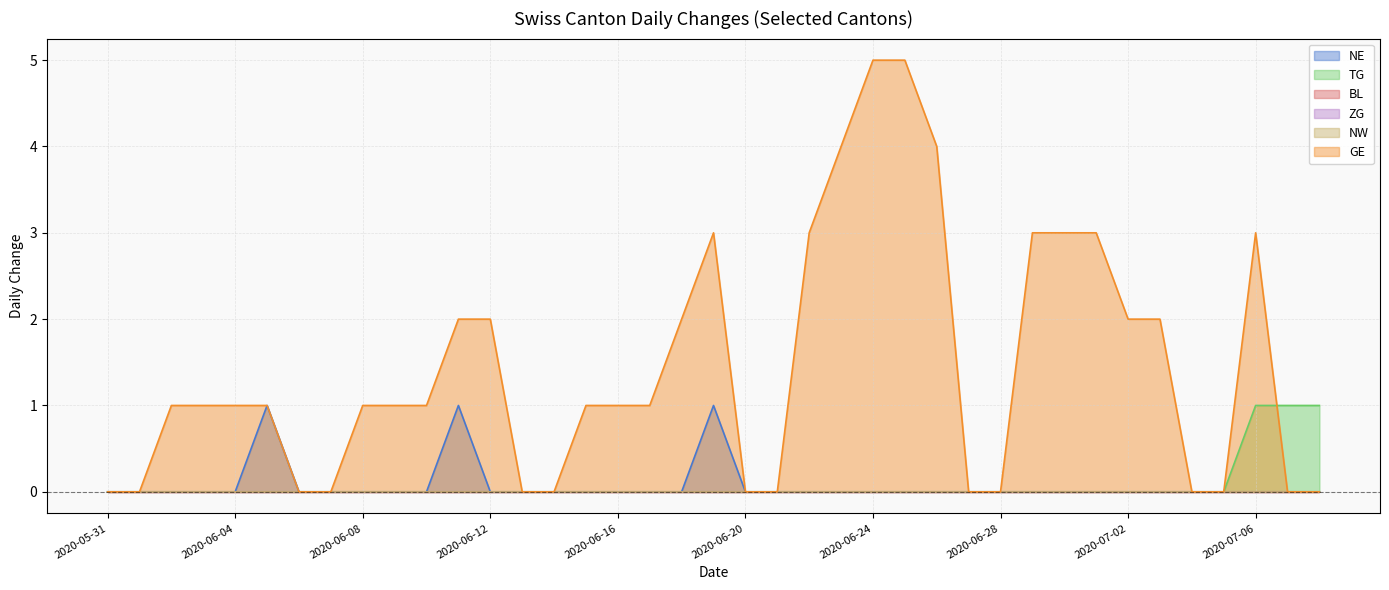

At how many categories does at least one series exceed 1?

15